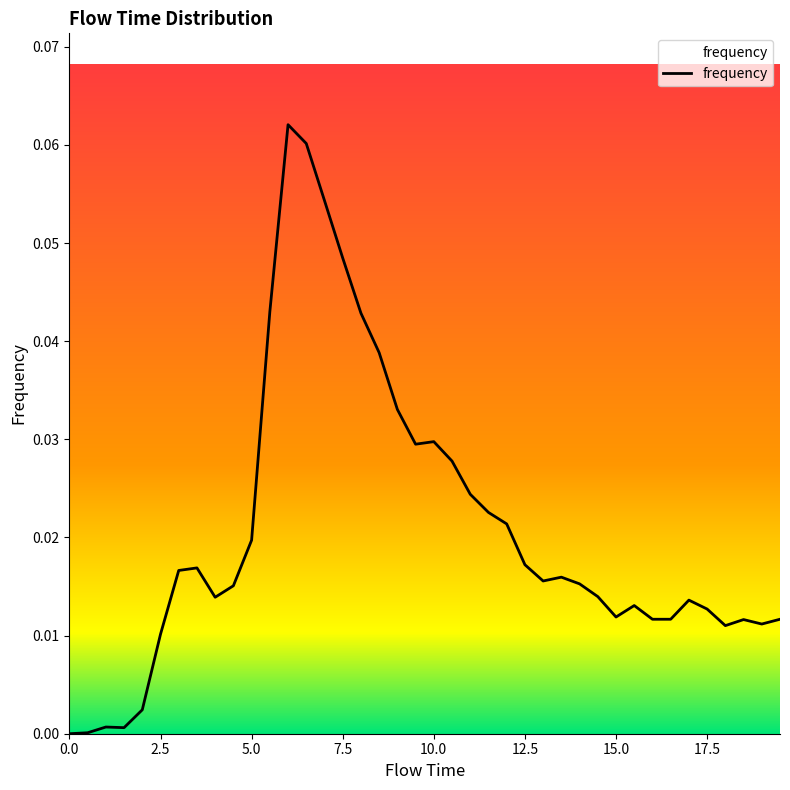

Is this an area chart (filled region under the line)?

Yes